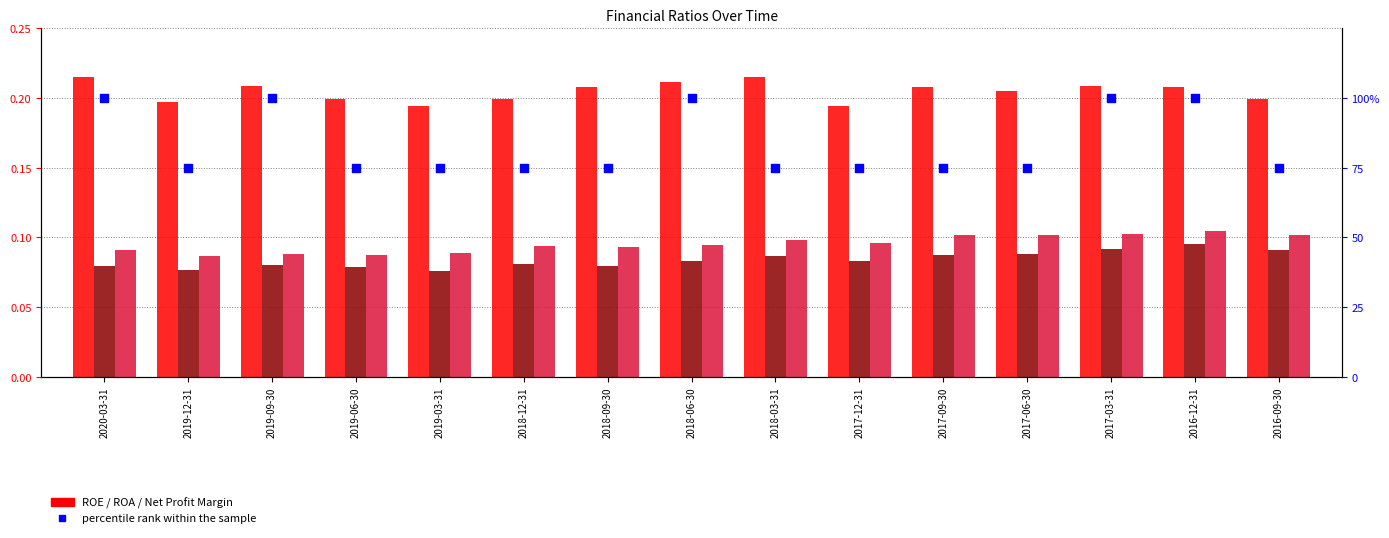

Which series reaches the minimum Y coordinate?

ROA